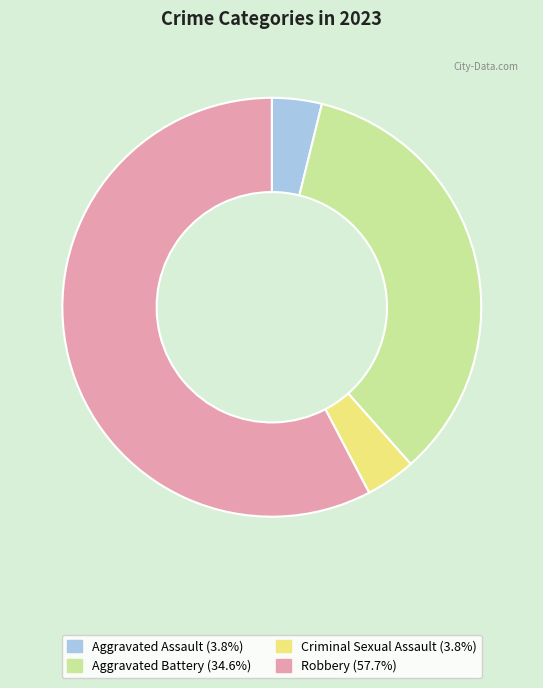

Which slice represents more than half of the pie?

Robbery